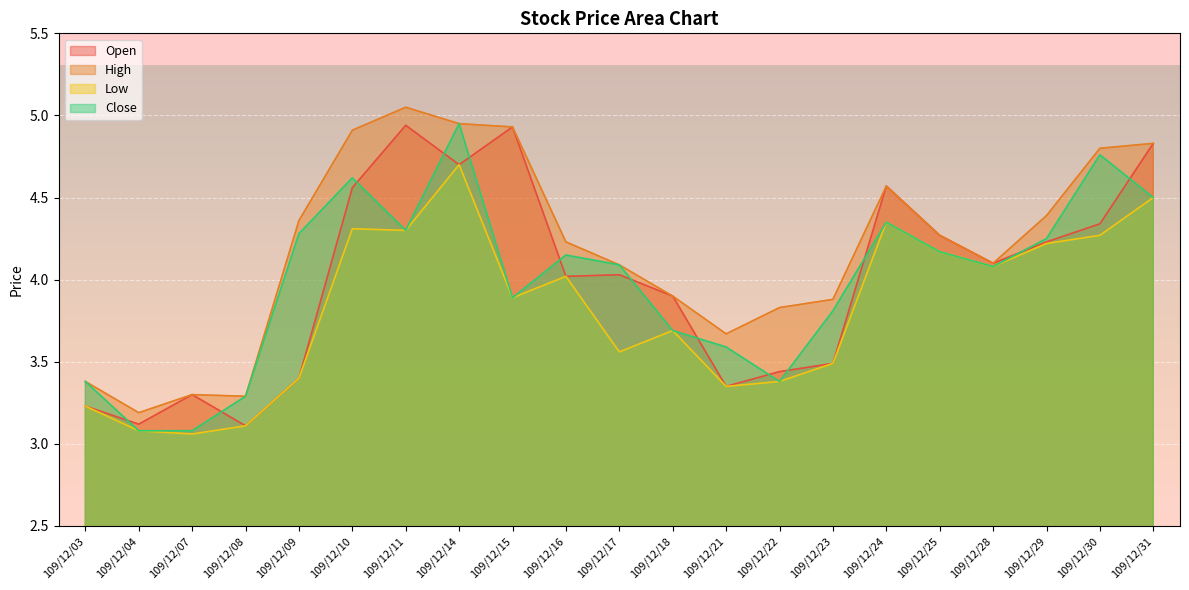

Reading left to right, what are all the values shown in this chart?

Open: 3.2	3.1	3.3	3.1	3.4	4.6	4.9	4.7	4.9	4.0	4.0	3.9	3.4	3.4	3.5	4.6	4.3	4.1	4.2	4.3	4.8
High: 3.4	3.2	3.3	3.3	4.4	4.9	5.0	5.0	4.9	4.2	4.1	3.9	3.7	3.8	3.9	4.6	4.3	4.1	4.4	4.8	4.8
Low: 3.2	3.1	3.1	3.1	3.4	4.3	4.3	4.7	3.9	4.0	3.6	3.7	3.4	3.4	3.5	4.3	4.2	4.1	4.2	4.3	4.5
Close: 3.4	3.1	3.1	3.3	4.3	4.6	4.3	5.0	3.9	4.2	4.1	3.7	3.6	3.4	3.8	4.3	4.2	4.1	4.2	4.8	4.5